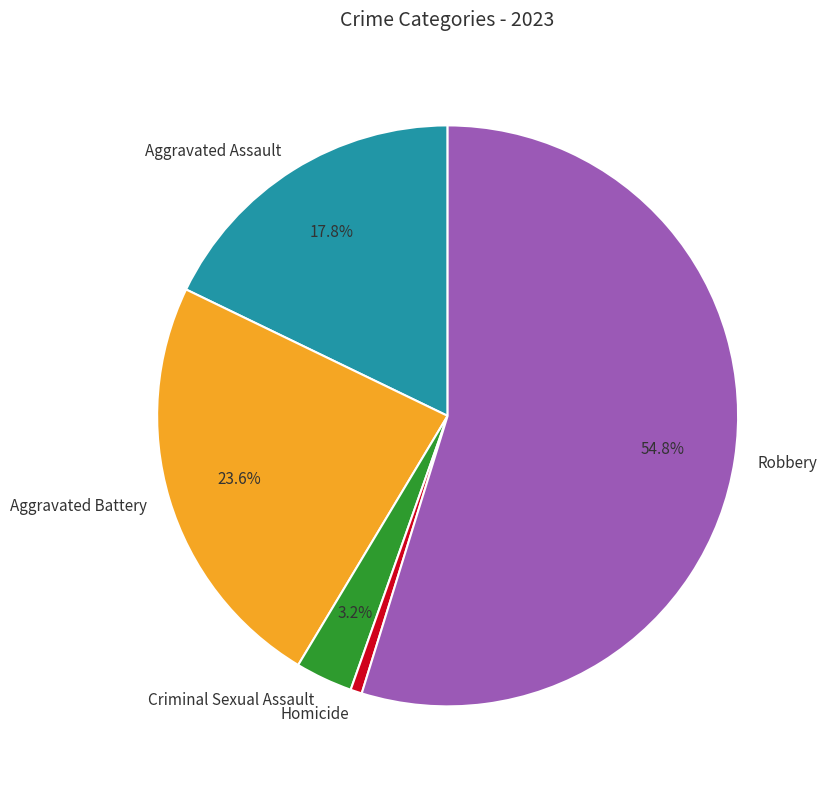

The Aggravated Battery slice represents 9% of the pie. True or false?

False